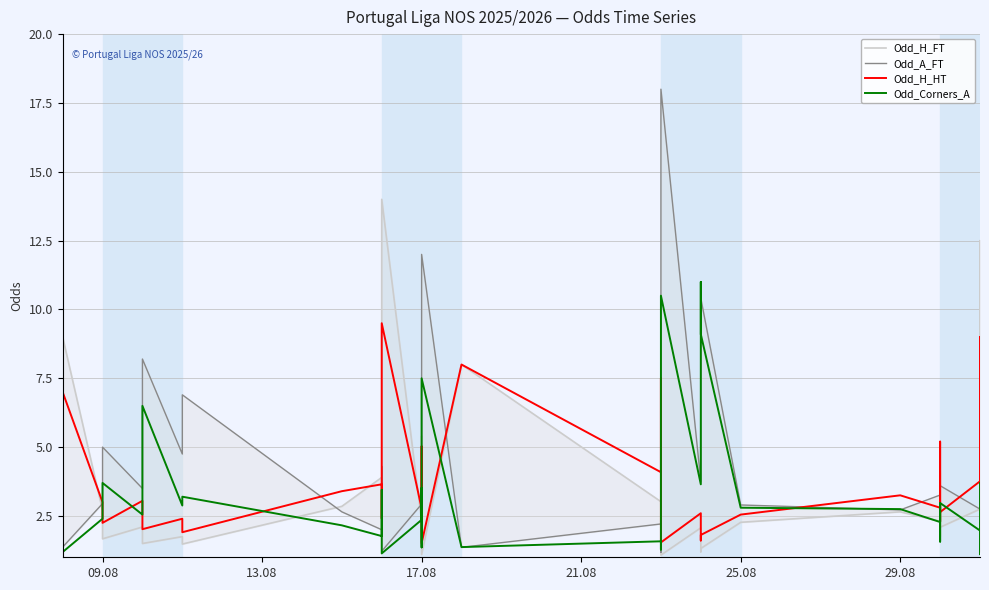

How many data points in Odd_H_FT are above 2?

21